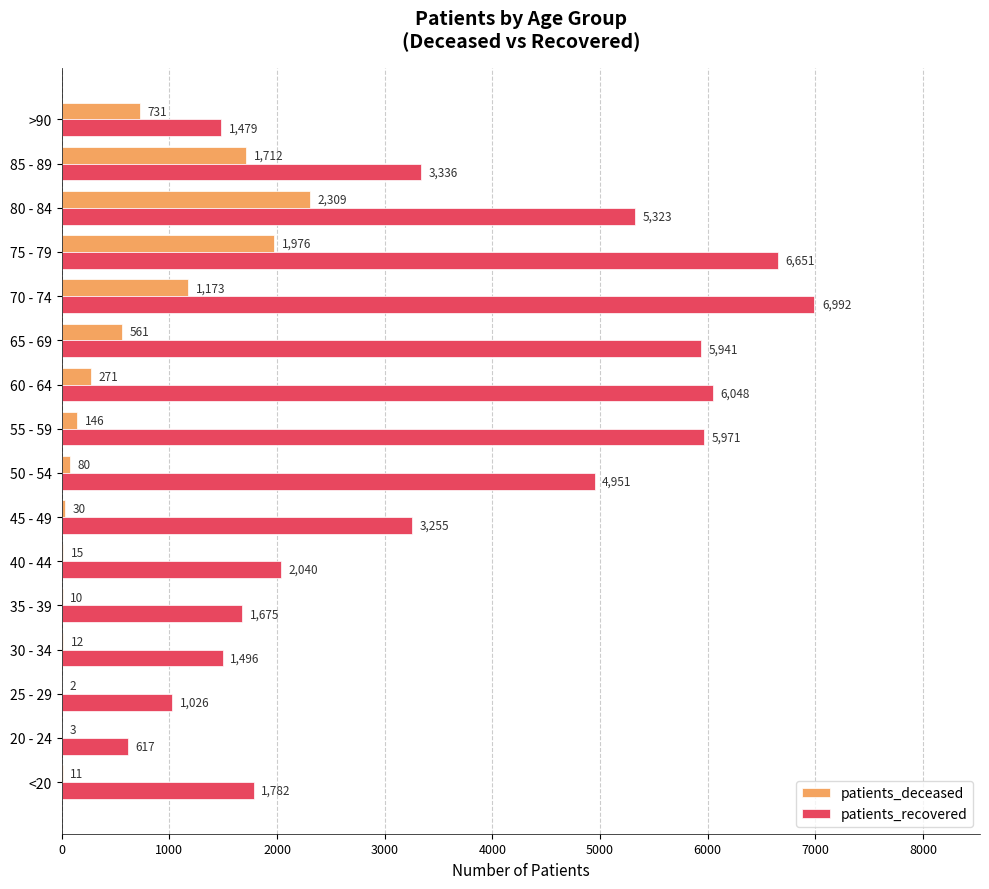

At which category is the sum across all series the highest?

75 - 79